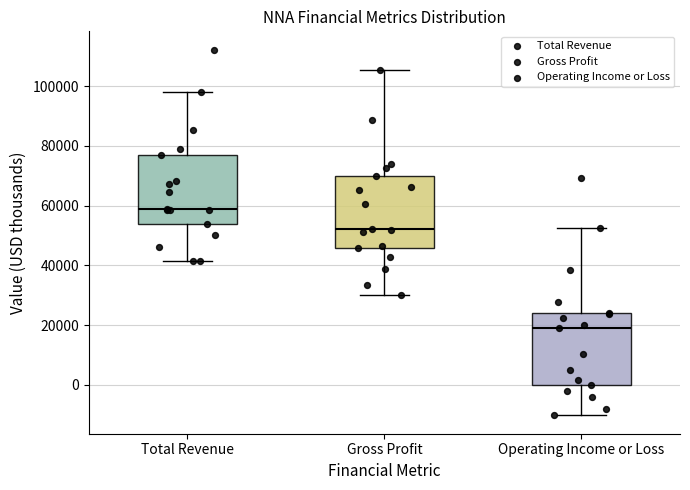

Reading left to right, read every box against the y-axis: the position of its median line, the range the box covers, and the ends of its whiskers. The values are not printed on the chart, so give them approximately, as read against the axis.

Total Revenue: median 60000, box 54000 to 78000, whiskers 42000 to 98000
Gross Profit: median 52000, box 46000 to 70000, whiskers 30000 to 106000
Operating Income or Loss: median 20000, box 0 to 24000, whiskers -10000 to 52000